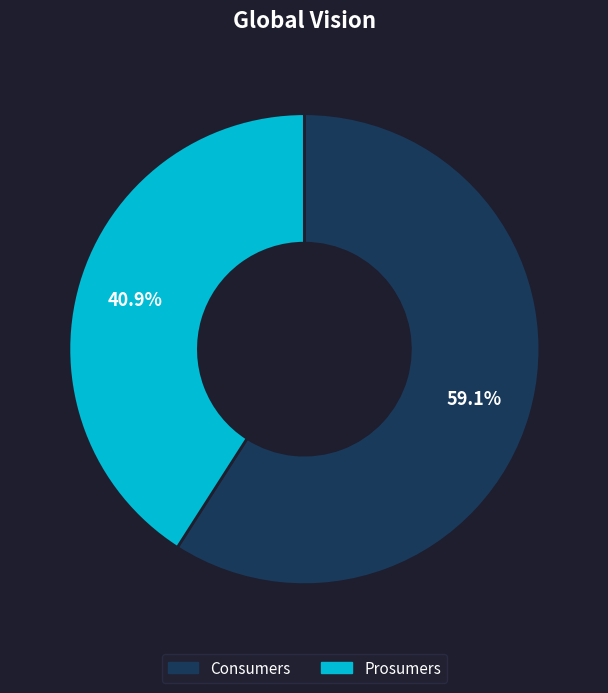

Is Prosumers the majority of the pie?

No